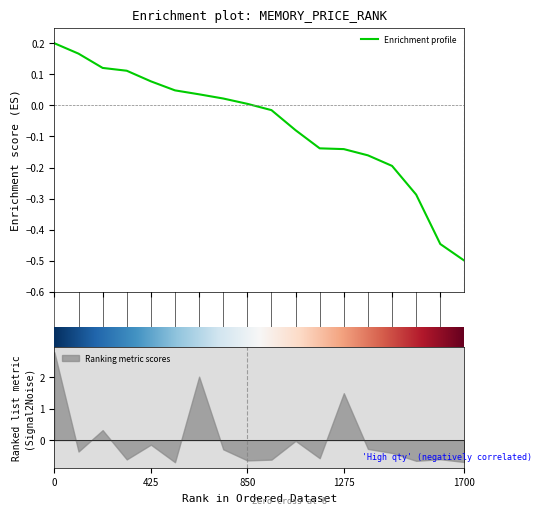

What is the minimum value for Enrichment profile?

-0.5